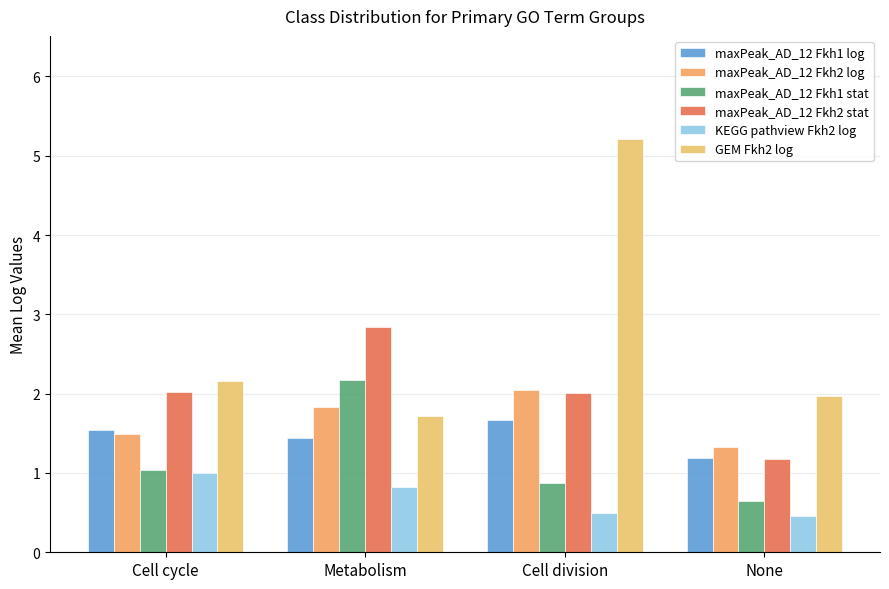

What is the difference between the maxPeak_AD_12 Fkh2 stat values at Metabolism and Cell division?

0.8